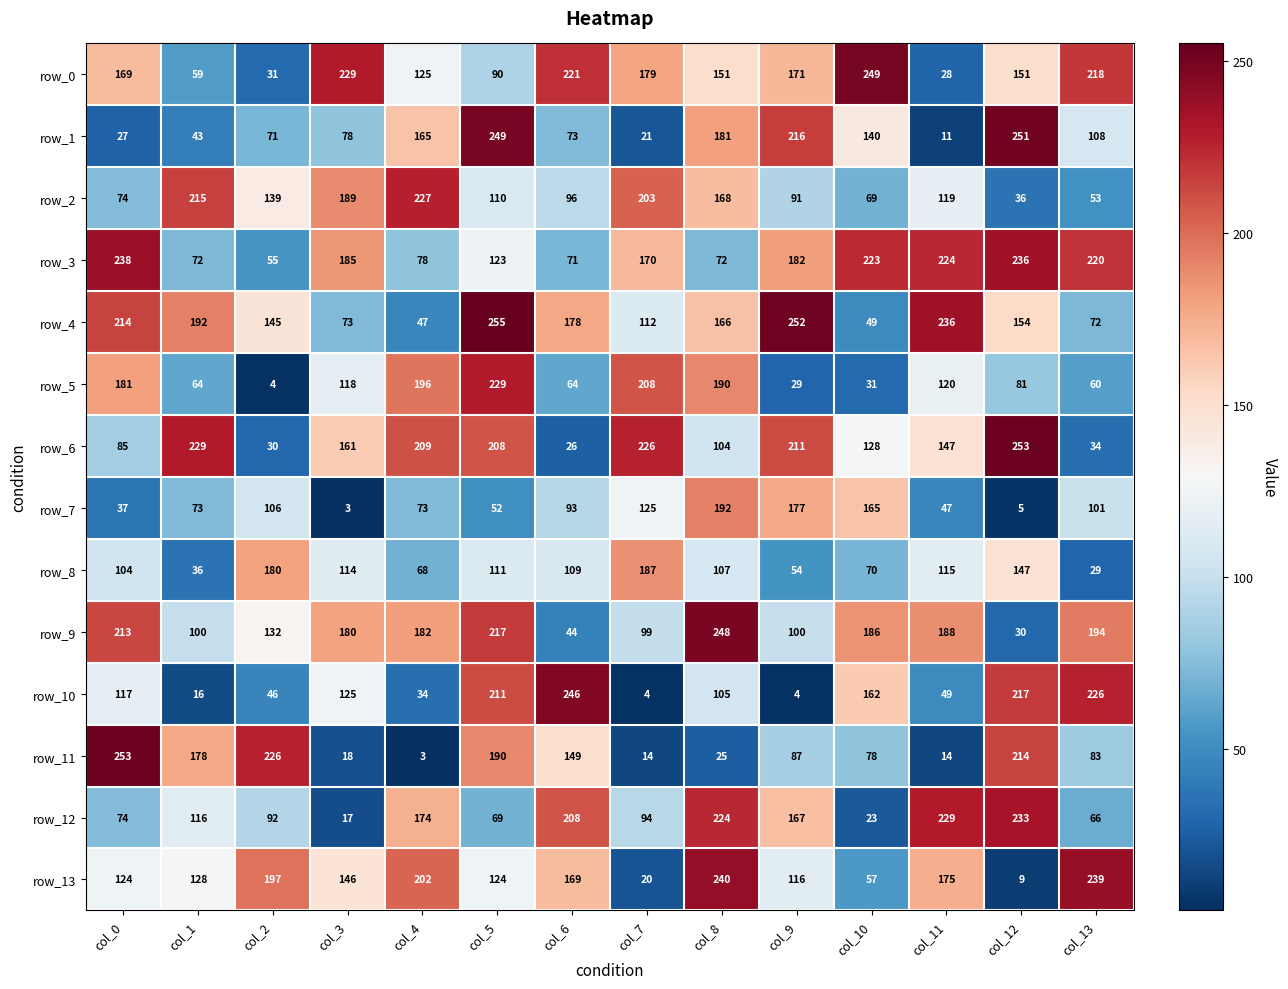

Reading left to right, extract all data points from this chart.

row_0: 169	59	31	229	125	90	221	179	151	171	249	28	151	218
row_1: 27	43	71	78	165	249	73	21	181	216	140	11	251	108
row_2: 74	215	139	189	227	110	96	203	168	91	69	119	36	53
row_3: 238	72	55	185	78	123	71	170	72	182	223	224	236	220
row_4: 214	192	145	73	47	255	178	112	166	252	49	236	154	72
row_5: 181	64	4	118	196	229	64	208	190	29	31	120	81	60
row_6: 85	229	30	161	209	208	26	226	104	211	128	147	253	34
row_7: 37	73	106	3	73	52	93	125	192	177	165	47	5	101
row_8: 104	36	180	114	68	111	109	187	107	54	70	115	147	29
row_9: 213	100	132	180	182	217	44	99	248	100	186	188	30	194
row_10: 117	16	46	125	34	211	246	4	105	4	162	49	217	226
row_11: 253	178	226	18	3	190	149	14	25	87	78	14	214	83
row_12: 74	116	92	17	174	69	208	94	224	167	23	229	233	66
row_13: 124	128	197	146	202	124	169	20	240	116	57	175	9	239